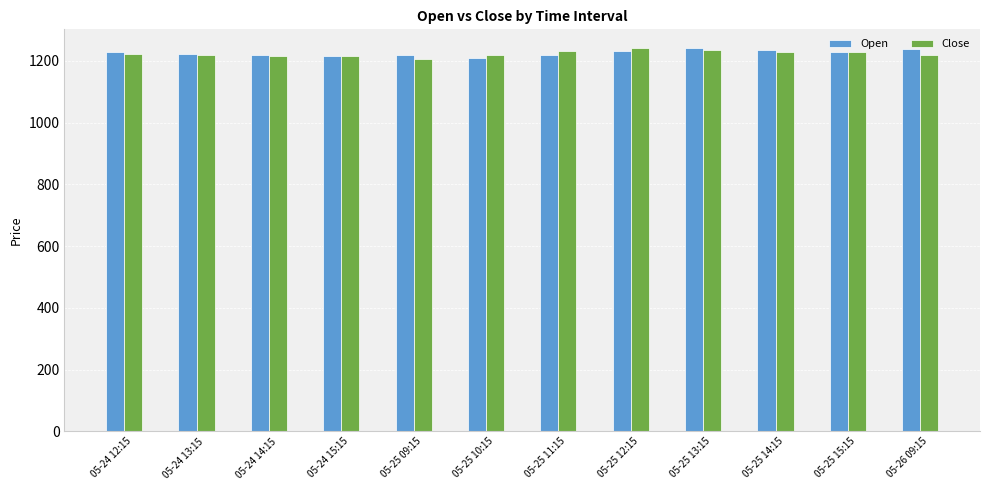

What is the highest value of the Close series?

1240.5